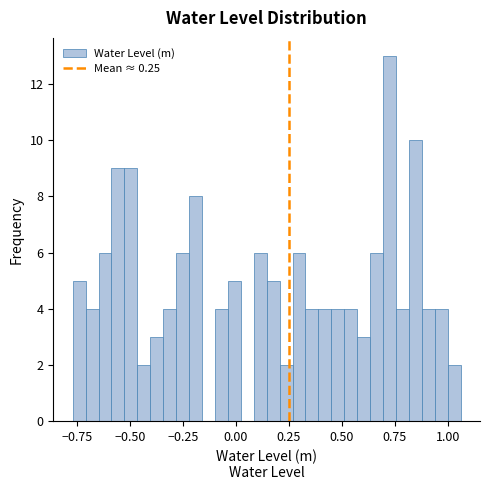

Read against the x-axis, roughly where is the centre of the tallest bar?

0.70